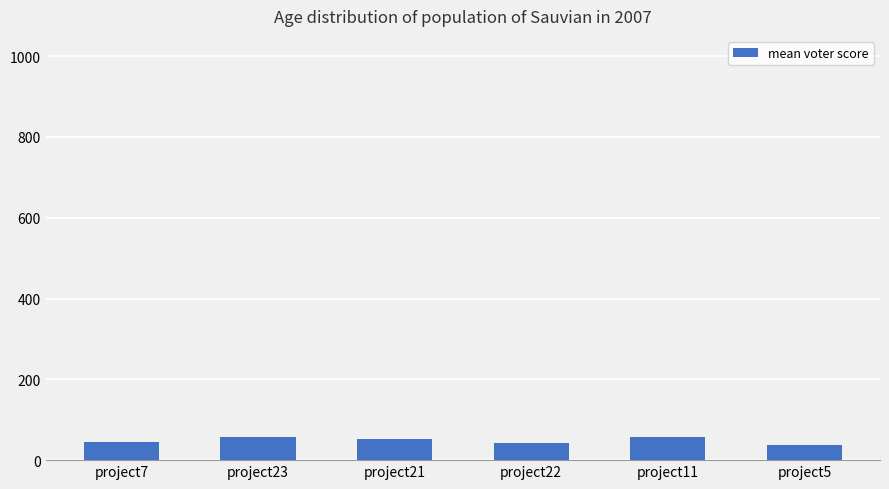

What is the sum of all values?

290.4